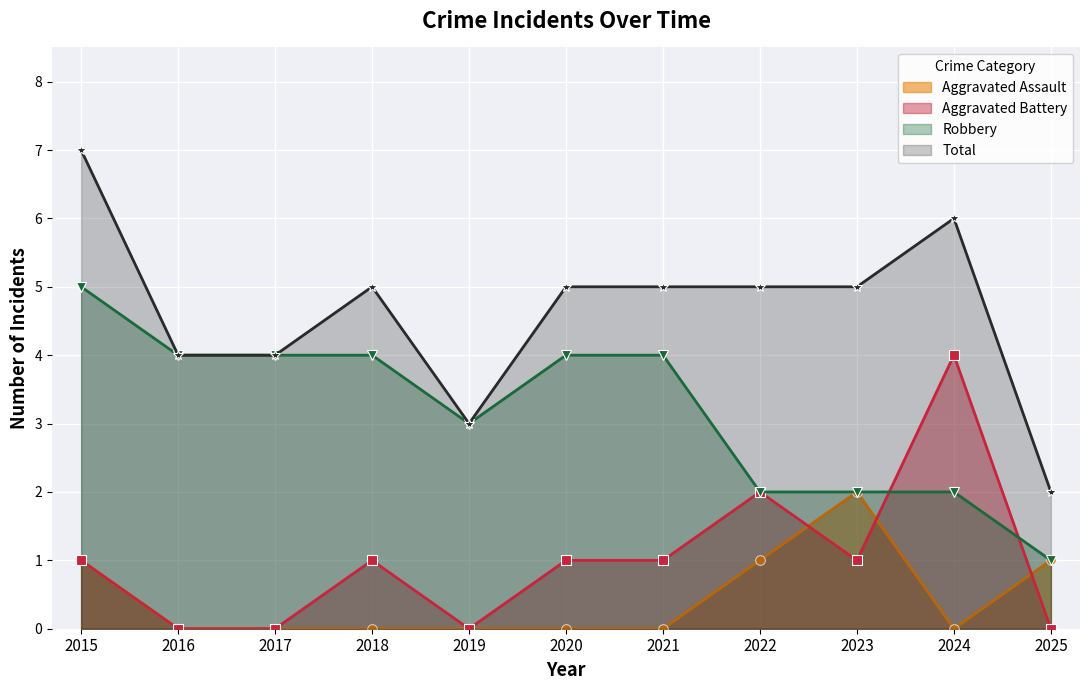

Does the chart display data point markers on the line(s)?

Yes